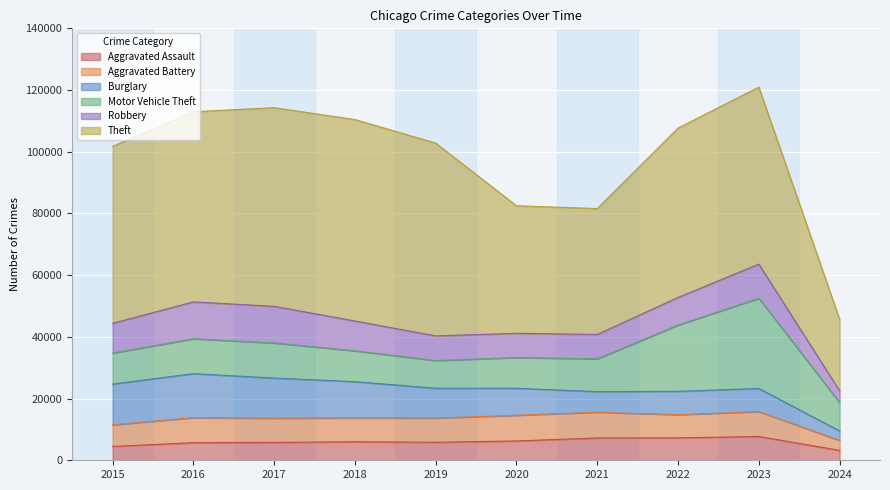

What is the difference between the maximum and minimum values in the Robbery series?

8174